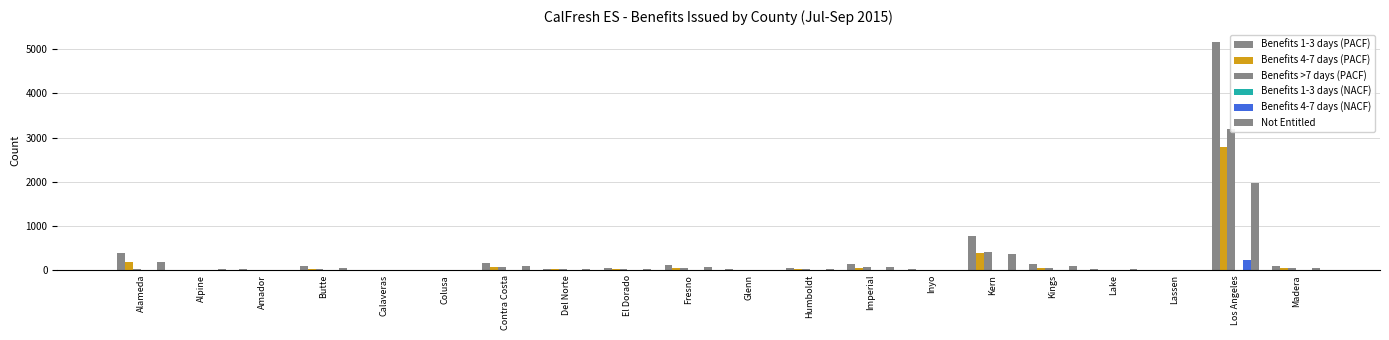

What is the label of the 13th bar from the right?

Del Norte